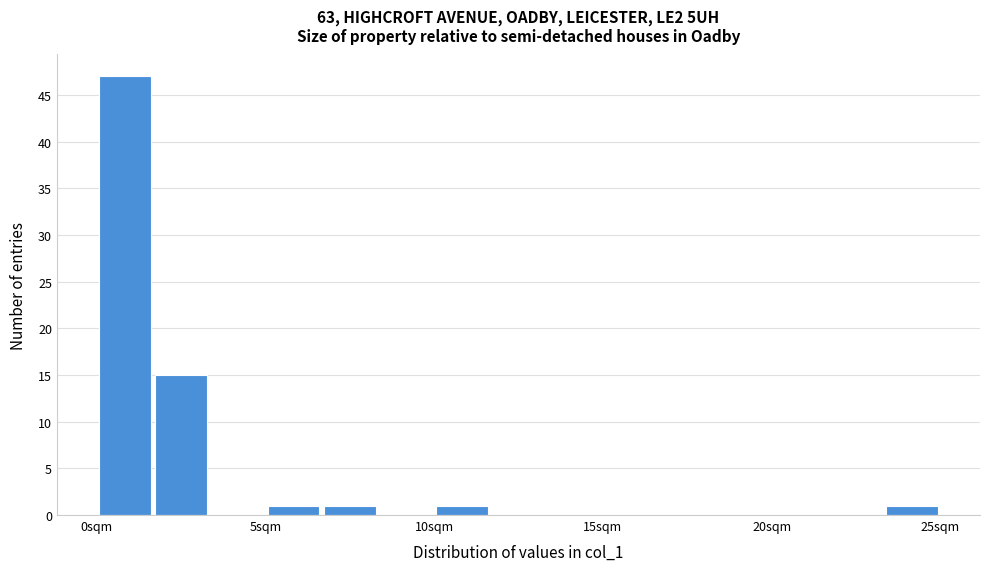

Around what value on the x-axis is the tallest bar? Give the approximate position of its centre, as read against the axis.

1.0